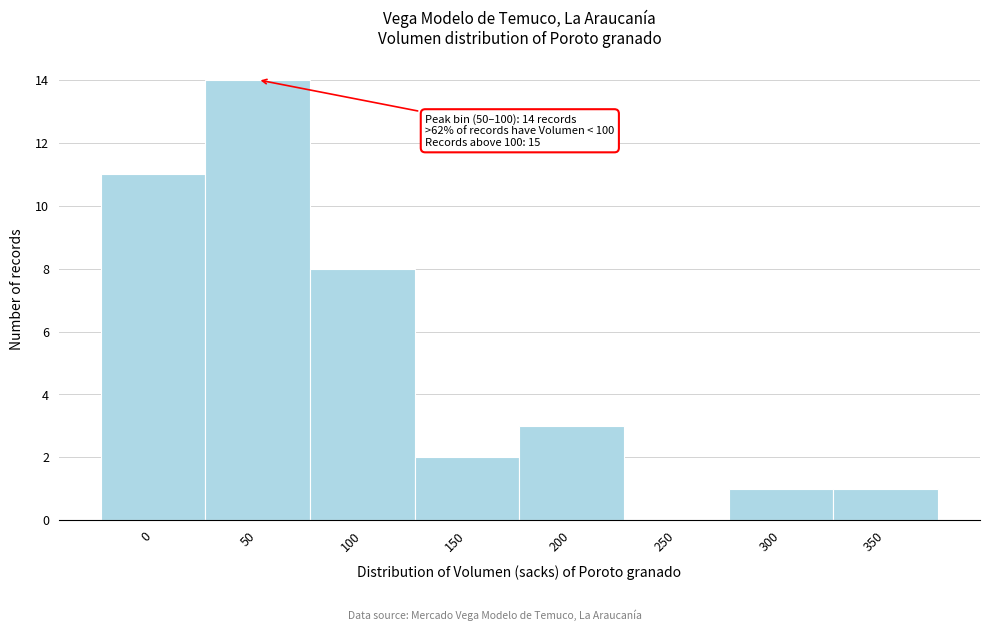

Reading left to right, list all the values displayed in this chart.

0=11	50=14	100=8	150=2	200=3	250=0	300=1	350=1